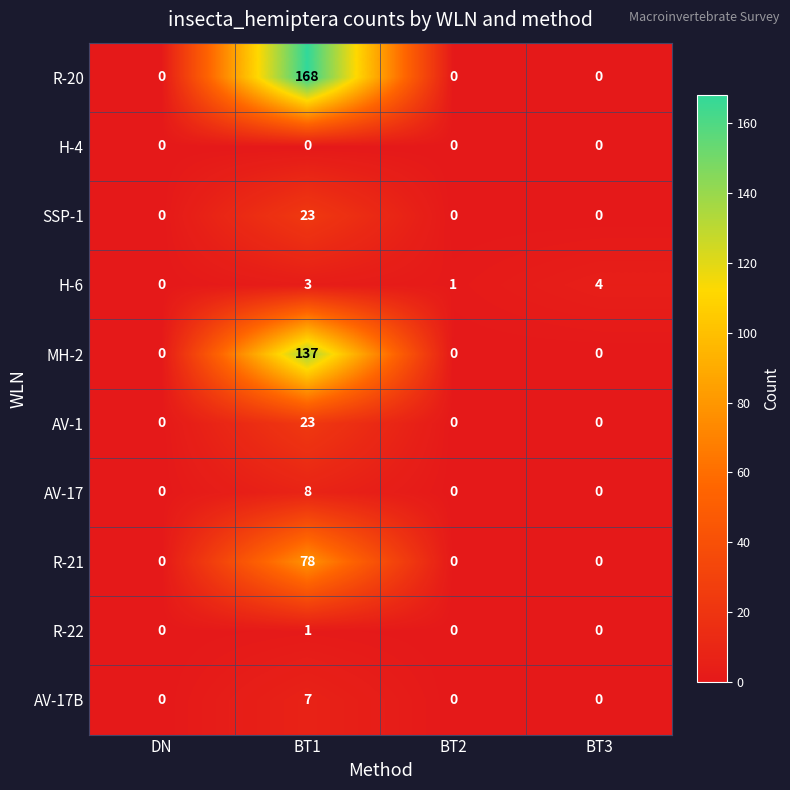

Is it true that AV-1 equals 23 at BT1?

True